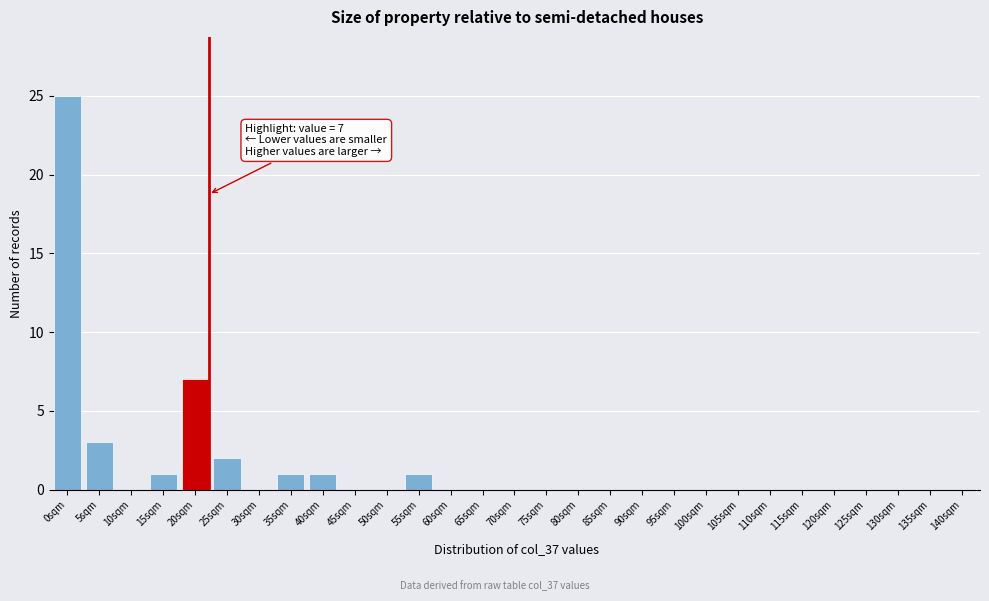

Reading left to right, transcribe all the data shown in this chart.

0sqm=25	5sqm=3	10sqm=0	15sqm=1	20sqm=7	25sqm=2	30sqm=0	35sqm=1	40sqm=1	45sqm=0	50sqm=0	55sqm=1	60sqm=0	65sqm=0	70sqm=0	75sqm=0	80sqm=0	85sqm=0	90sqm=0	95sqm=0	100sqm=0	105sqm=0	110sqm=0	115sqm=0	120sqm=0	125sqm=0	130sqm=0	135sqm=0	140sqm=0